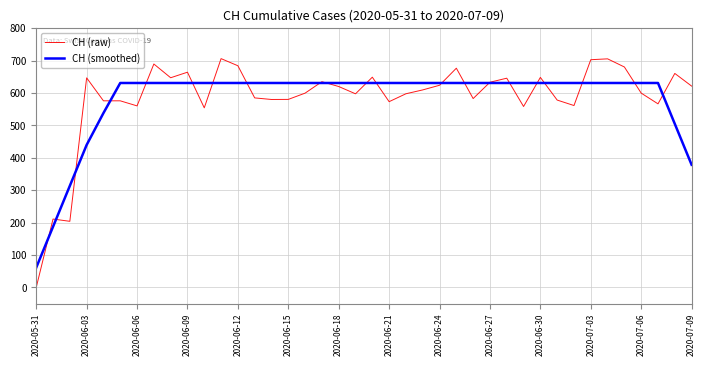

What is the highest value of the CH (raw) series?

706.2